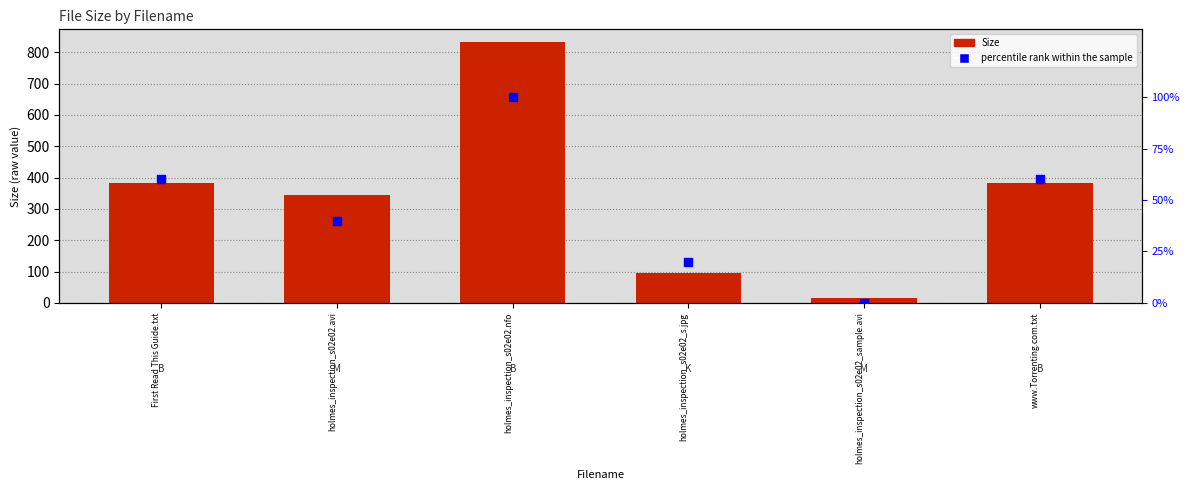

Which series reaches the minimum Y coordinate?

percentile rank within the sample